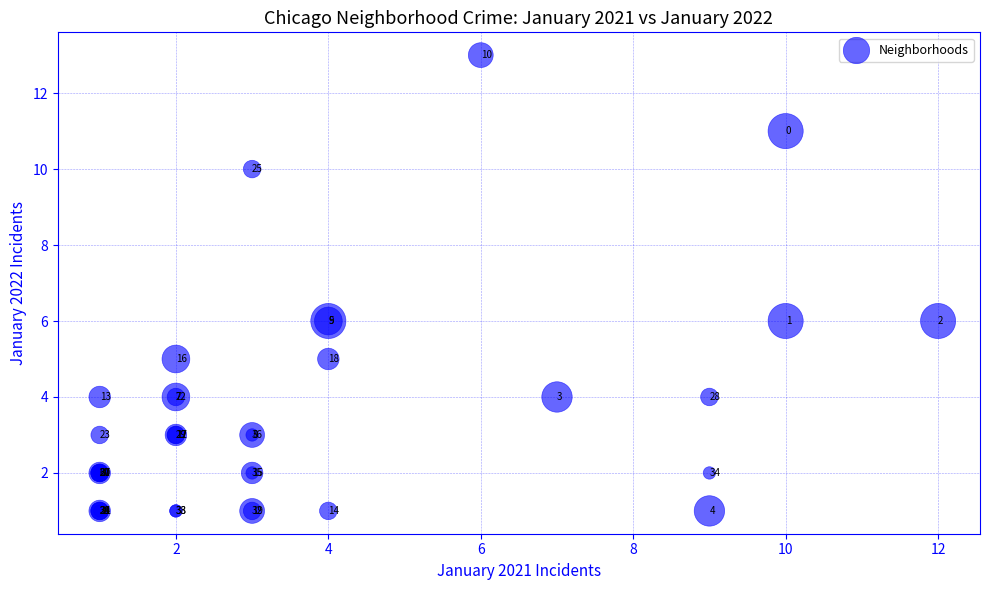

What Y value in the scatter plot is closest to 7?

6